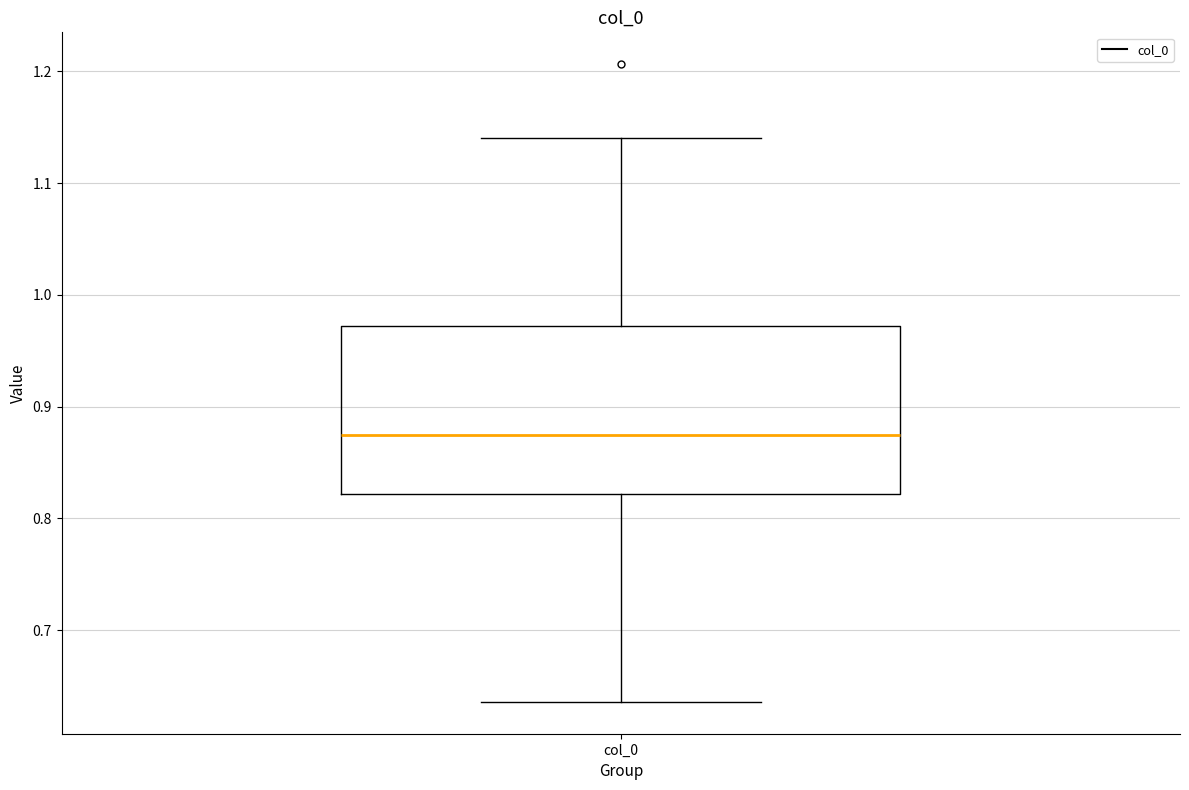

Where is the upper edge of the box for col_0 on the y-axis? The values are not printed on the chart, so give them approximately, as read against the axis.

0.97